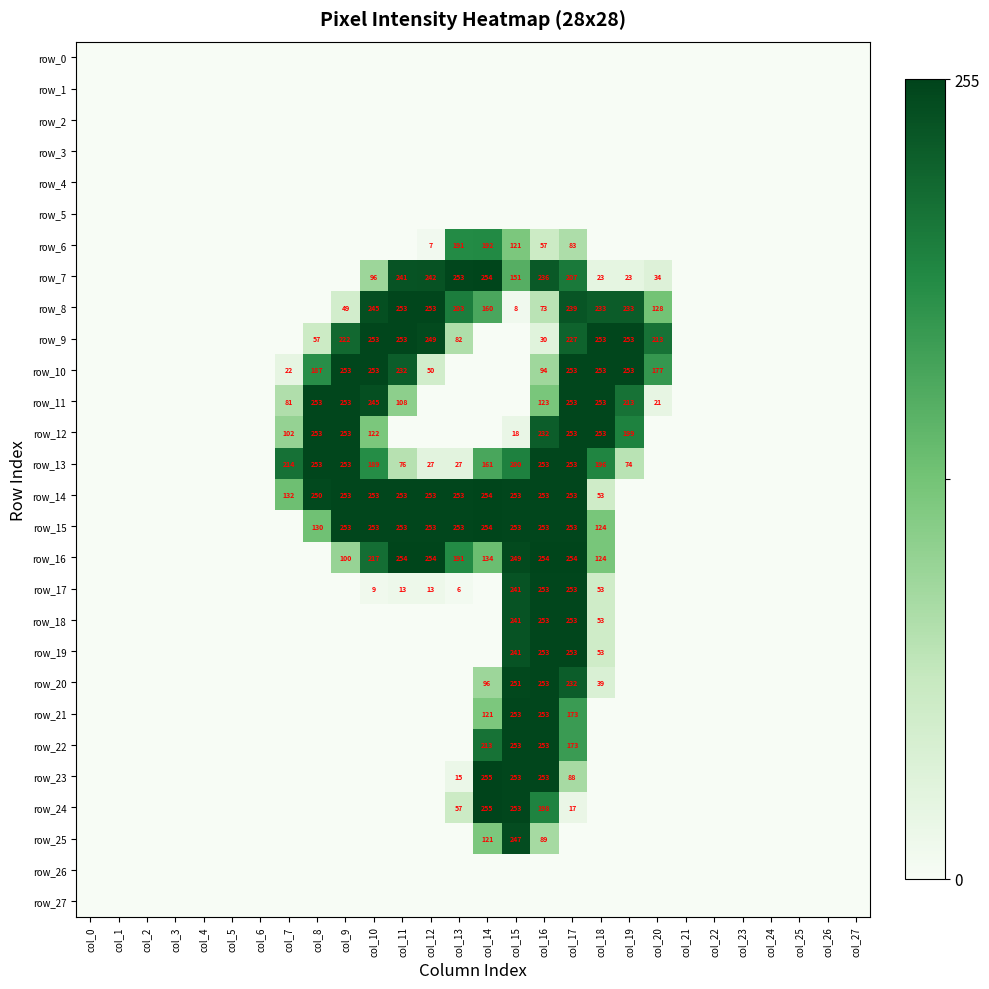

At which category is the sum across all series the highest?

col_17